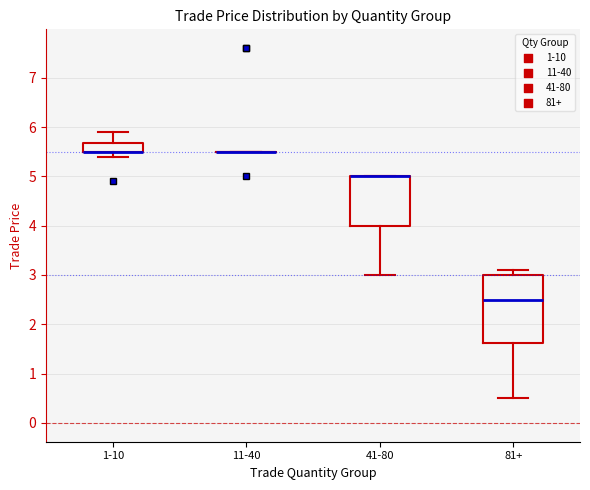

Where is the lower edge of the box for 1-10 on the y-axis? The values are not printed on the chart, so give them approximately, as read against the axis.

5.5